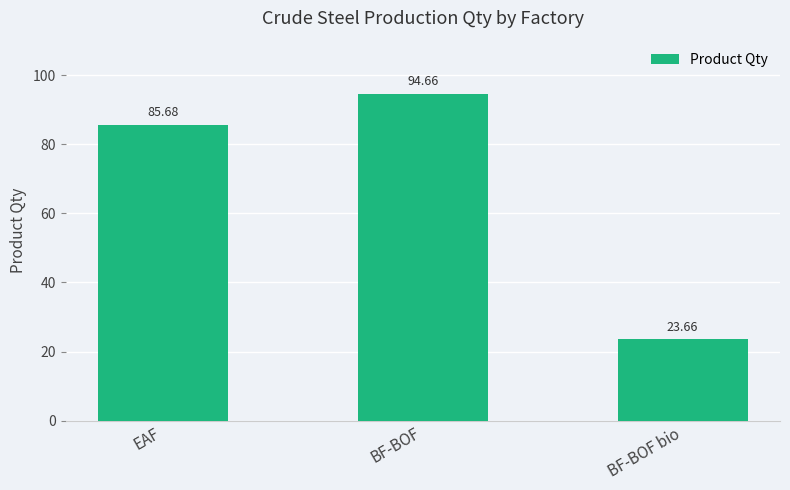

What is the difference between the maximum and minimum values?

71.0